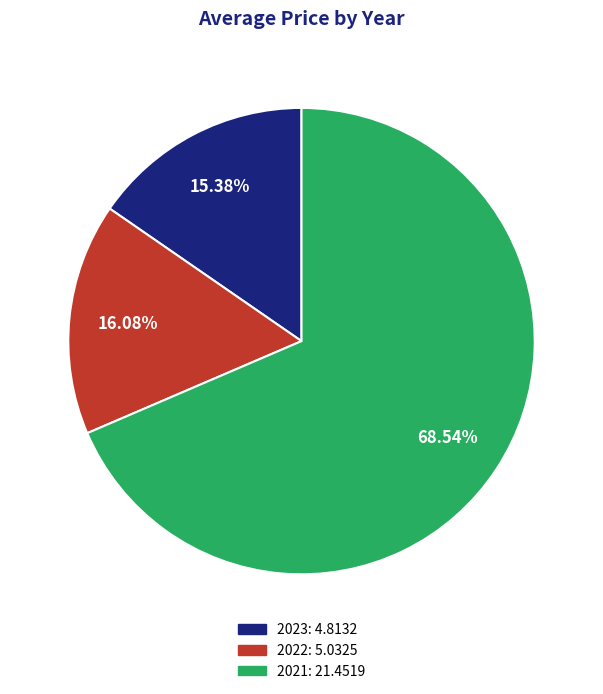

To the nearest percent, what is the difference between the largest and smallest slice percentages?

53%